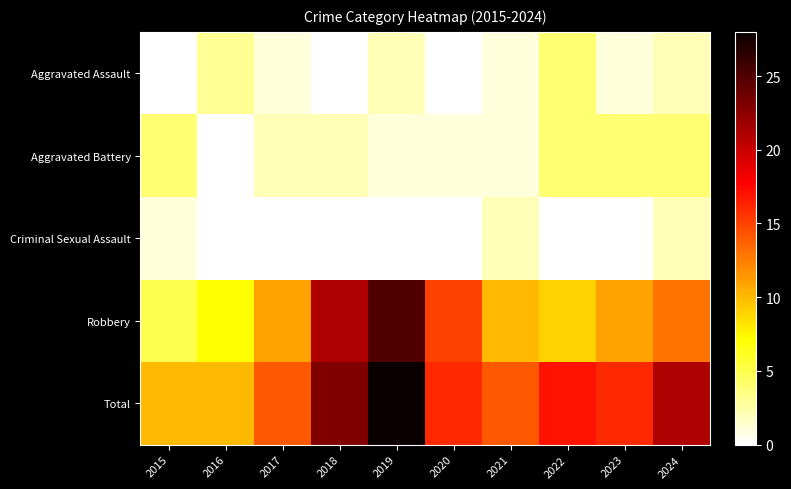

What is the spread (max minus min) of values at 2020?

16